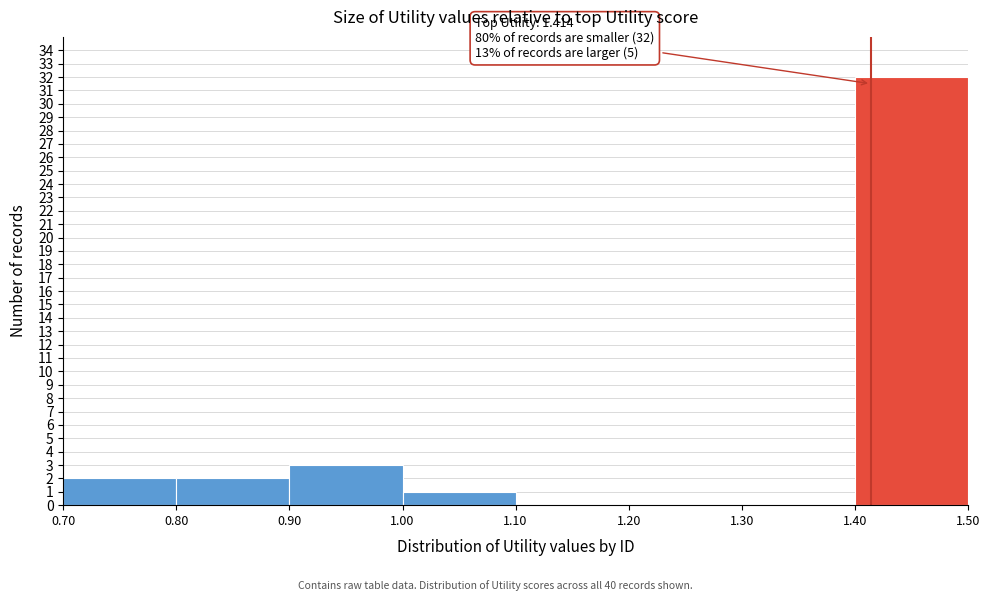

Over which range of the x-axis is the bar tallest?

1.40 to 1.50